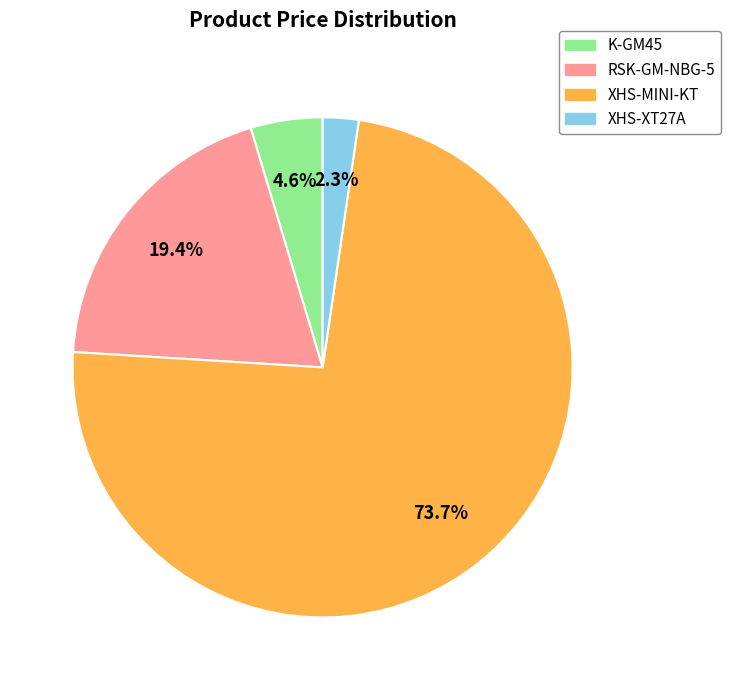

What is the largest slice in the pie chart?

XHS-MINI-KT